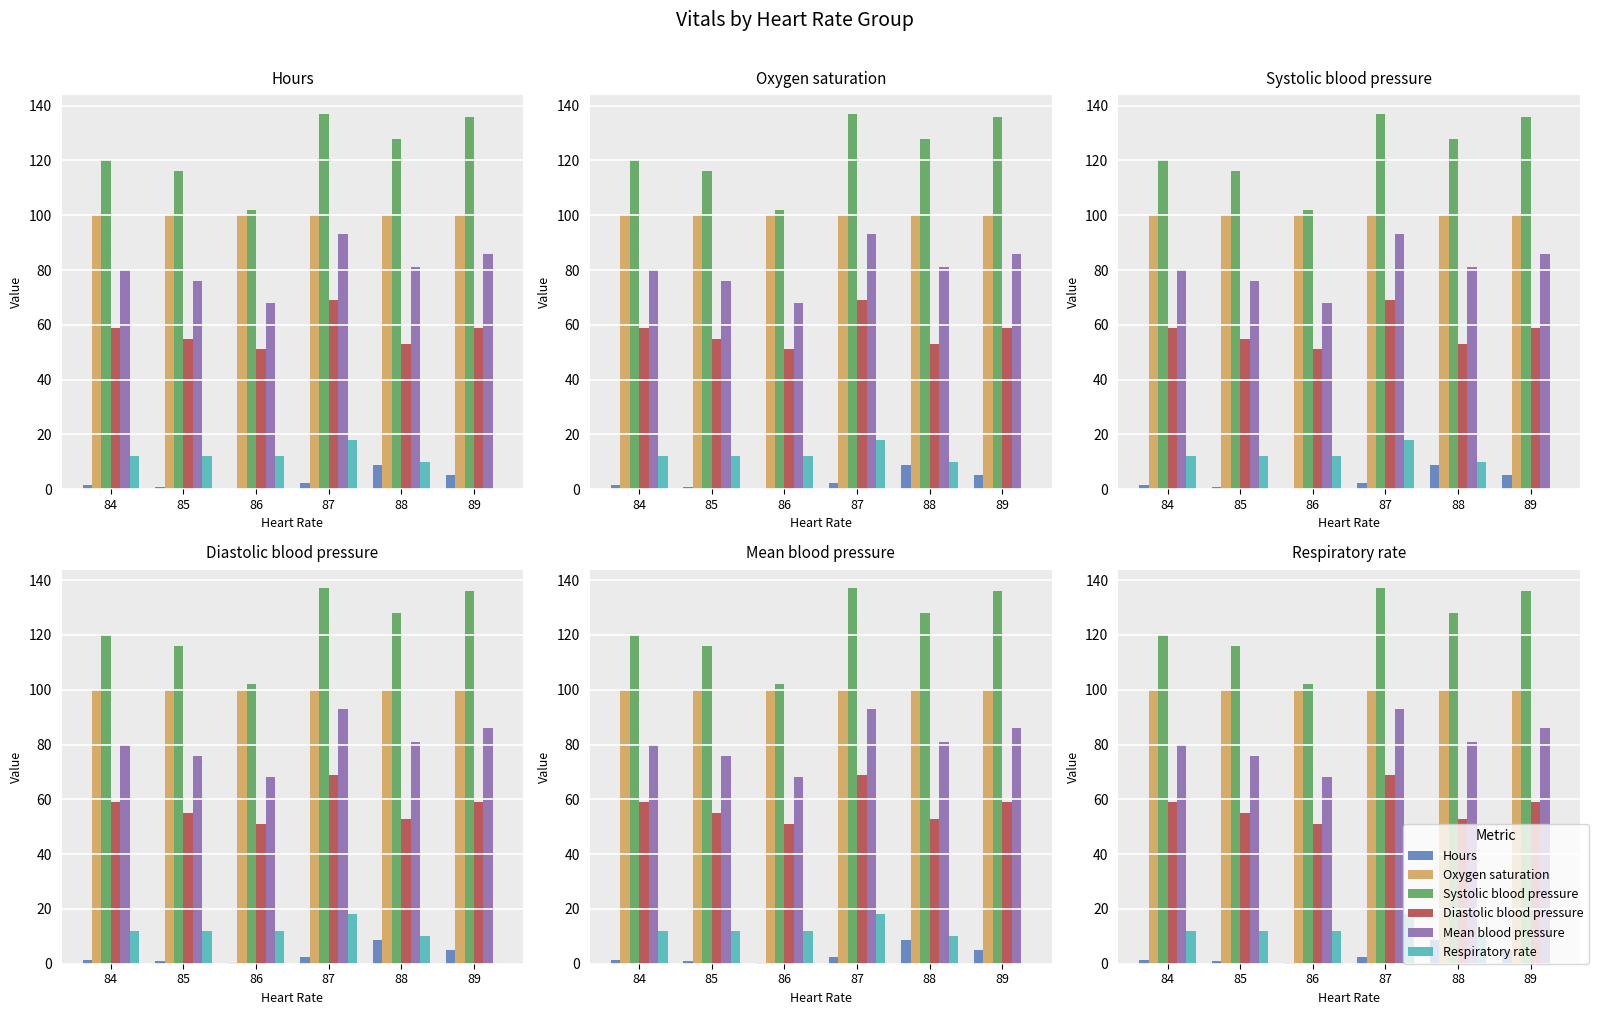

Reading left to right, extract all data points from this chart.

Hours: 1.4	0.9	0.2	2.4	8.7	5.2
Oxygen saturation: 100.0	100.0	100.0	100.0	100.0	100.0
Systolic blood pressure: 120.0	116.0	102.0	137.0	128.0	136.0
Diastolic blood pressure: 59.0	55.0	51.0	69.0	53.0	59.0
Mean blood pressure: 80.0	76.0	68.0	93.0	81.0	86.0
Respiratory rate: 12.0	12.0	12.0	18.0	10.0	0.0